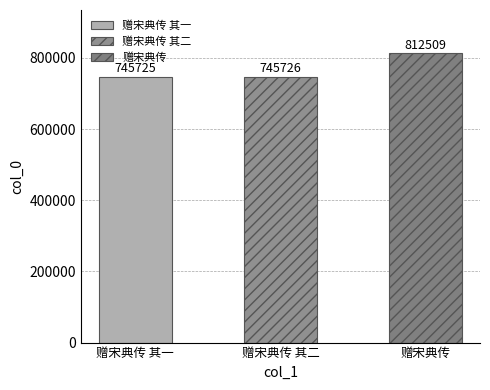

What is the ratio of the value at 赠宋典传 其一 to the value at 赠宋典传 其二?

1.0